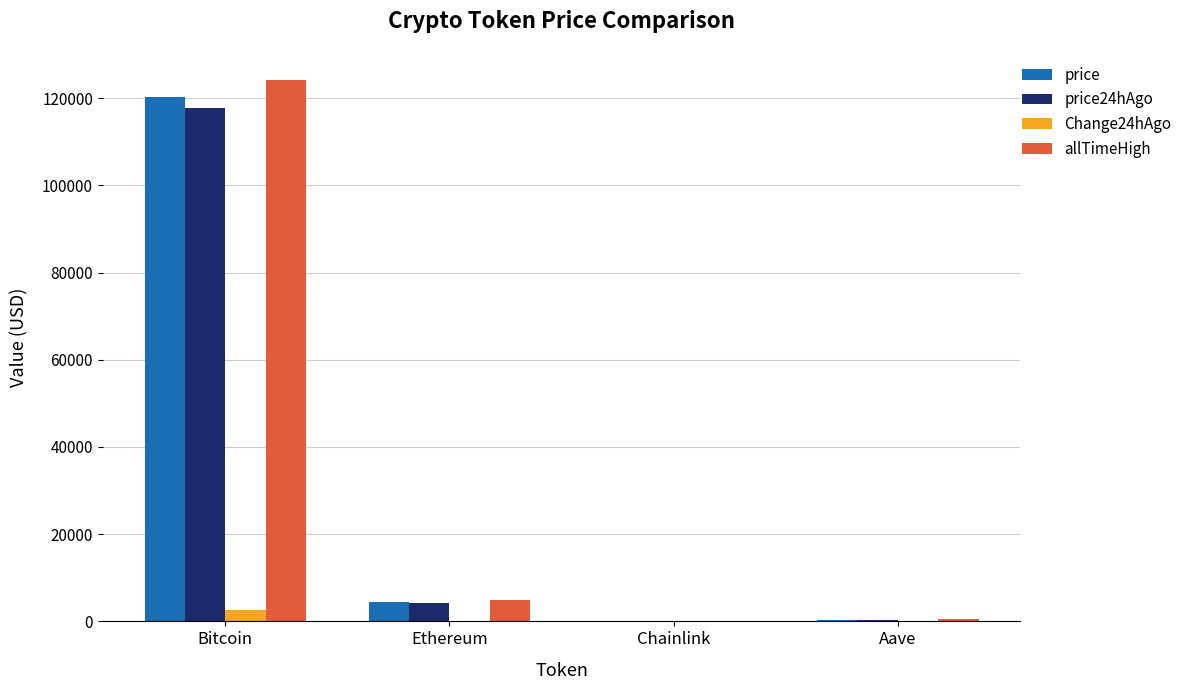

The value of allTimeHigh at Bitcoin is 124128.0. True or false?

True